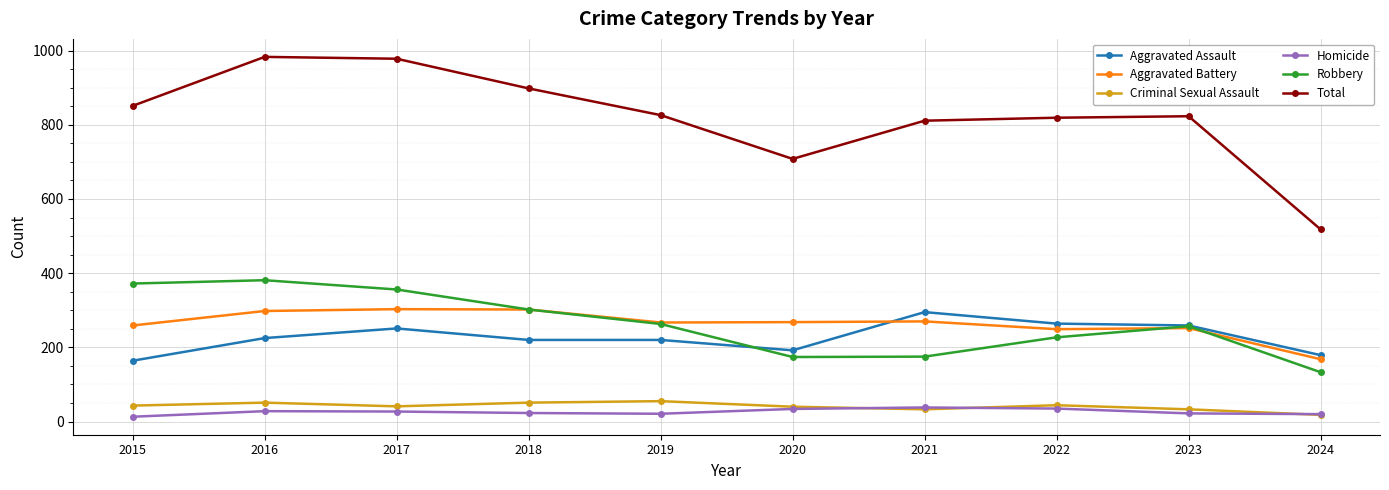

What is the approximate value of Total at 2019?

826